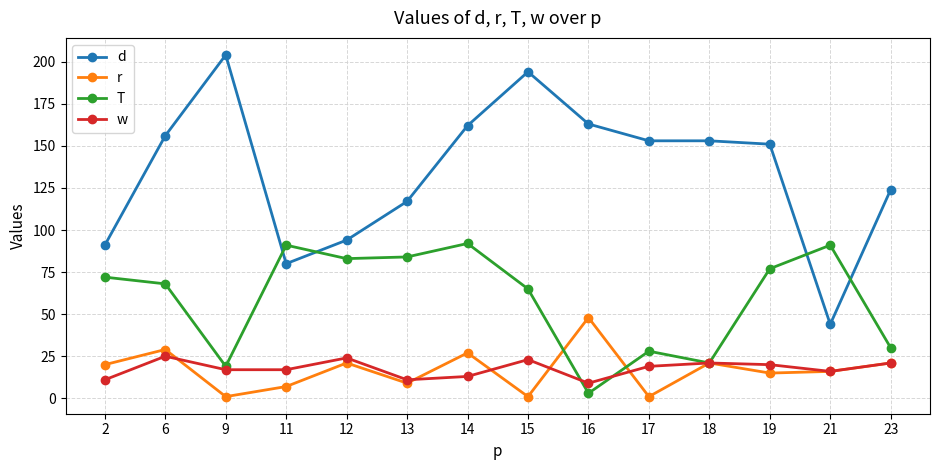

True or false: w and d cross at least once.

False